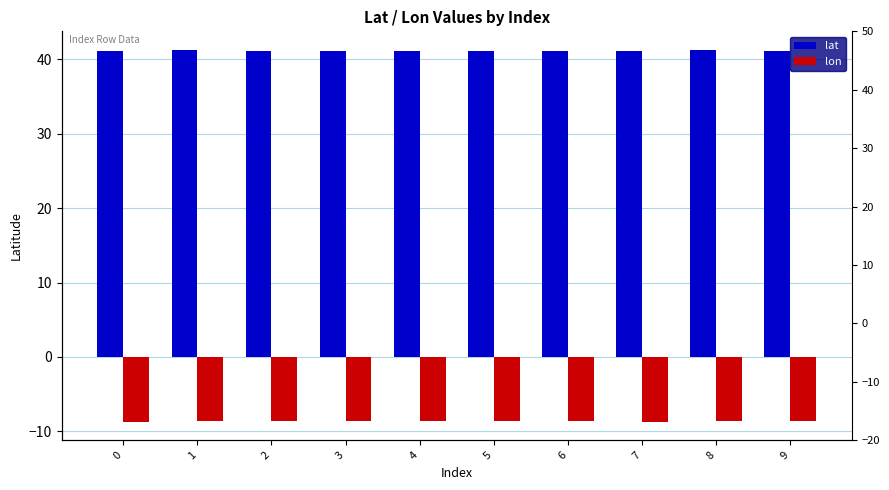

What are all the series names shown in the legend?

lat, lon